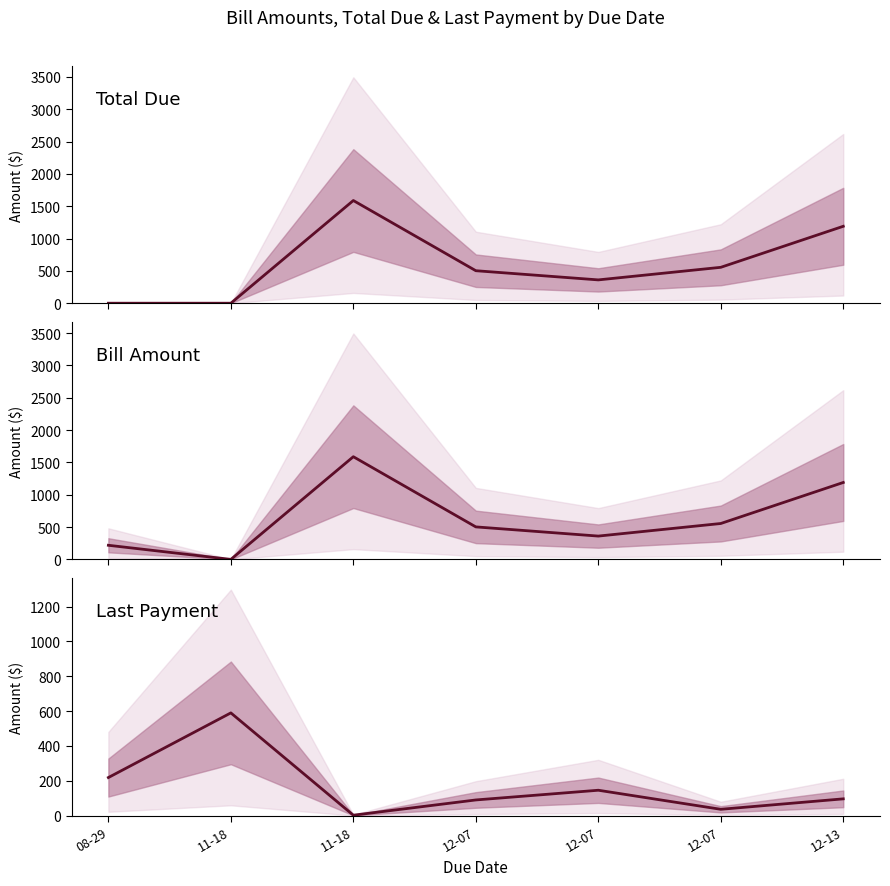

Which category has the lowest value in the Bill Amount series?

11-18